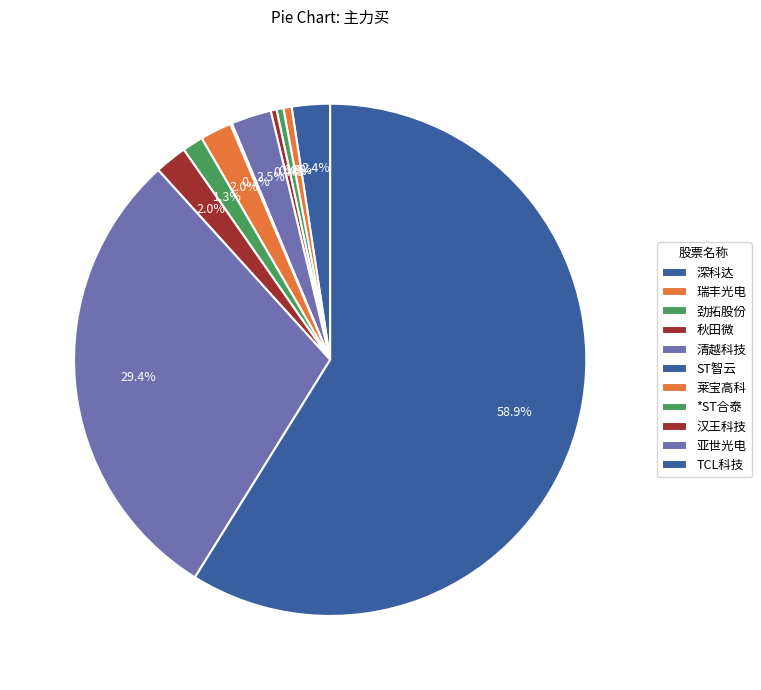

Which category accounts for the majority?

TCL科技